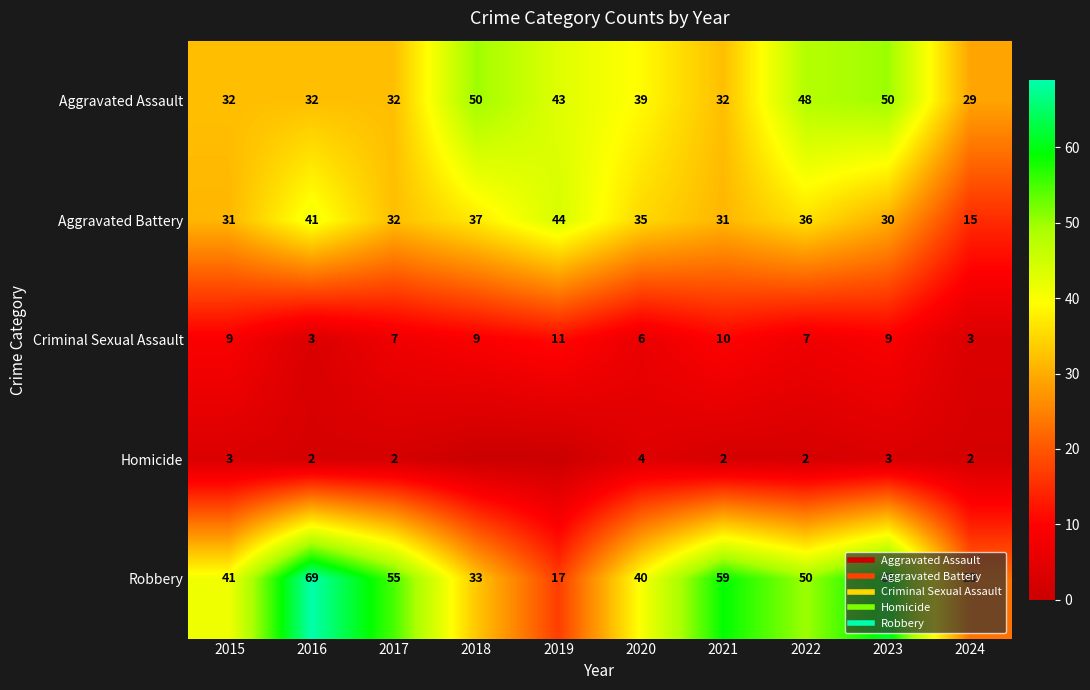

Between 2015 and 2021, which series saw the biggest shift?

Robbery